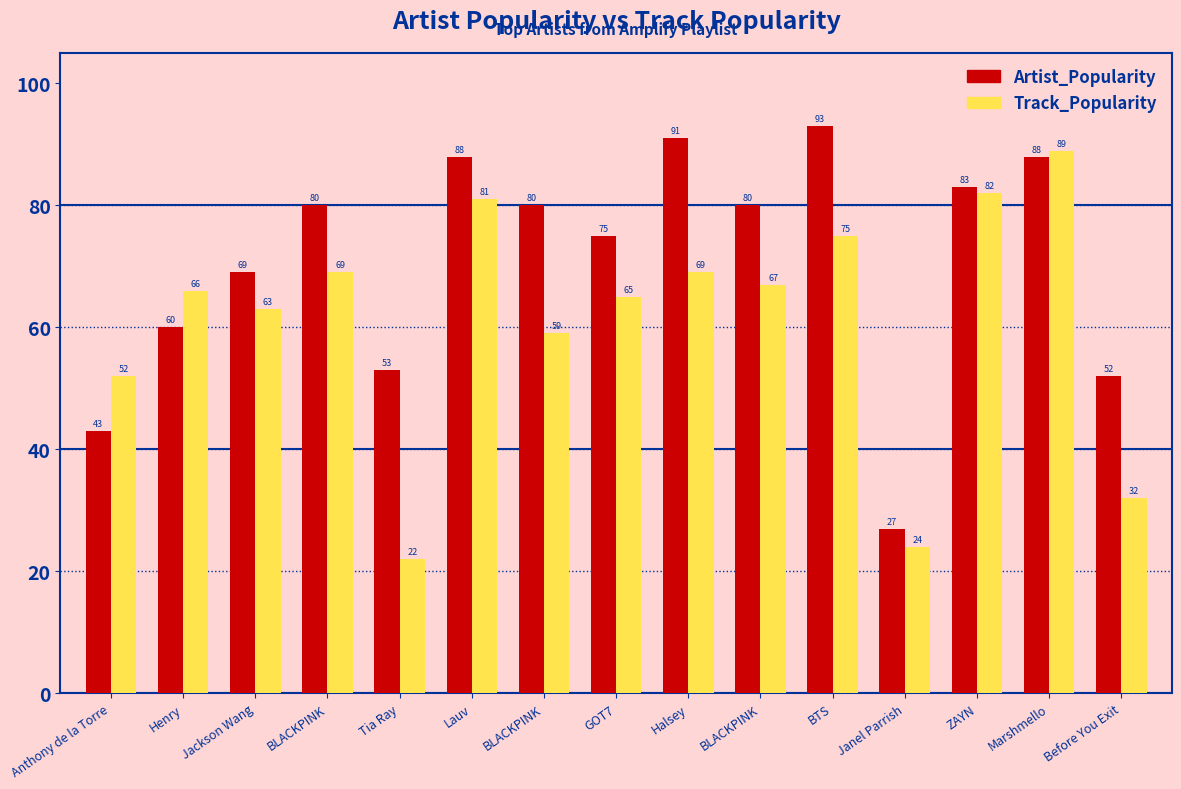

What are all the series names shown in the legend?

Artist_Popularity, Track_Popularity